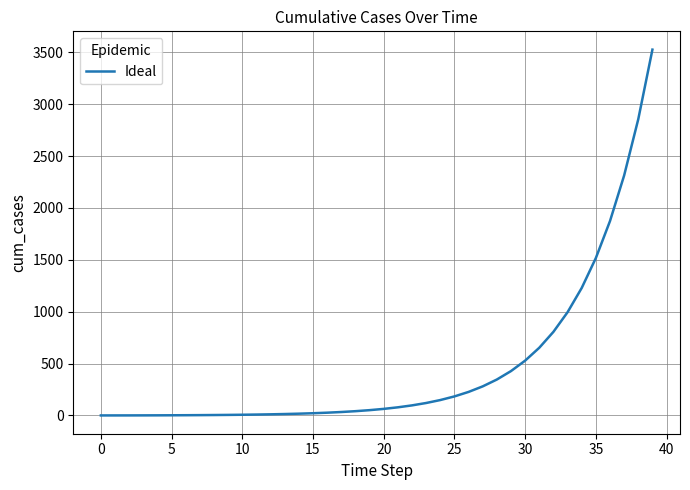

What is the maximum value shown in the chart?

3525.6